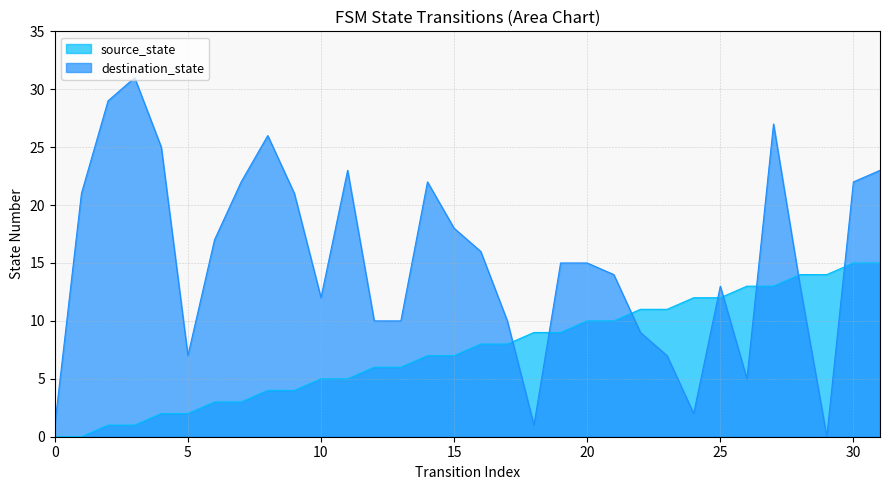

The source_state series shows 5 at 6. True or false?

False